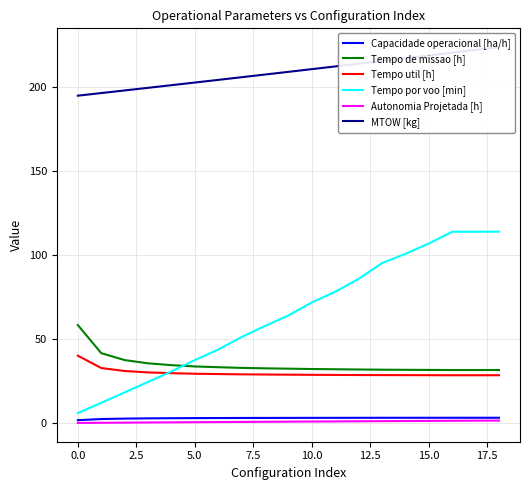

Is the value of Capacidade operacional [ha/h] at 16 greater than the value of MTOW [kg] at 10?

No